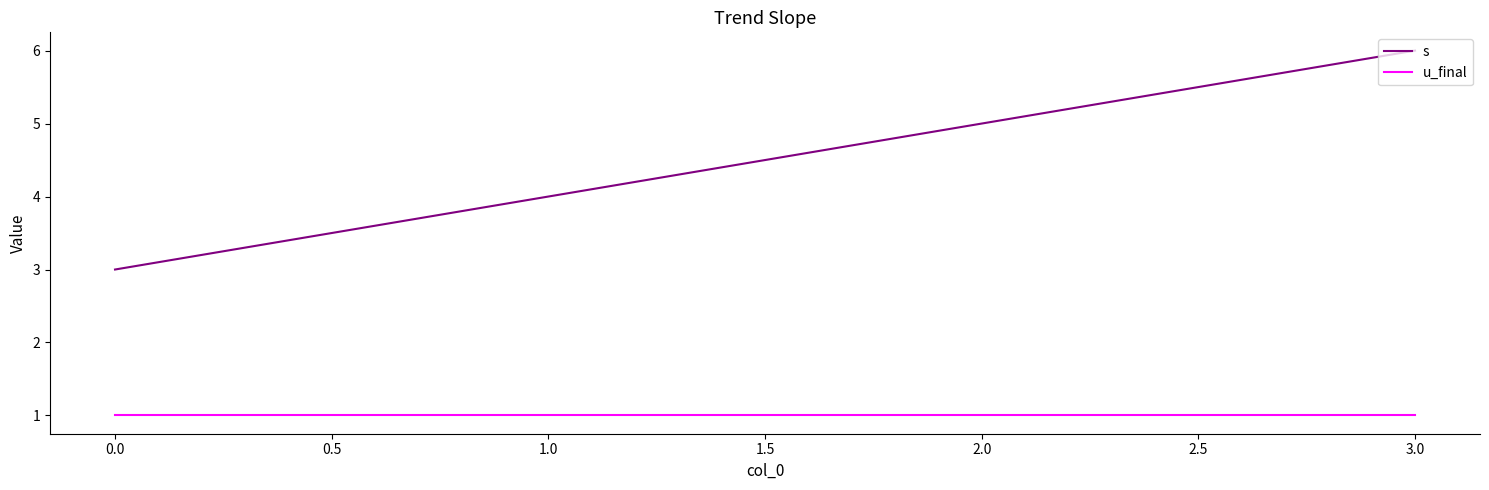

What is the maximum value shown in the chart?

6